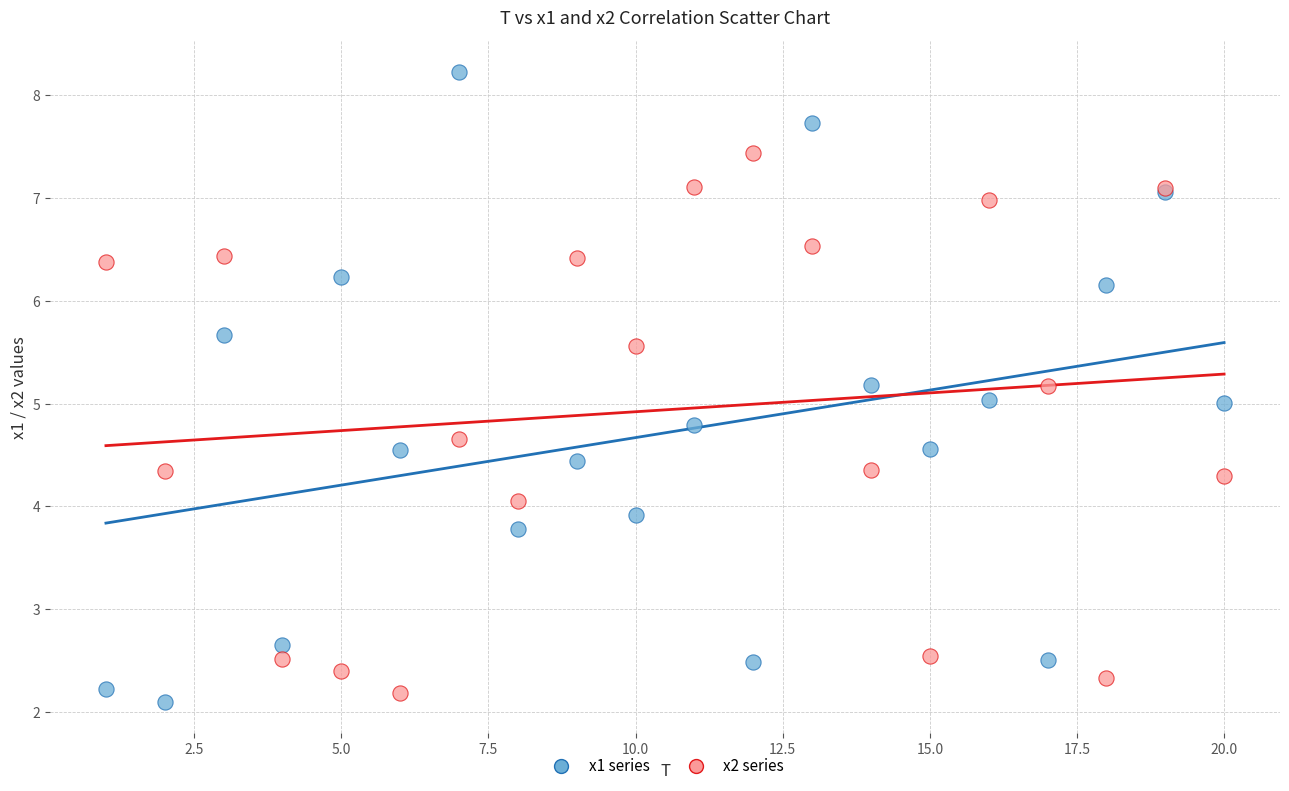

Which series has the largest Y range (max minus min)?

x1 series